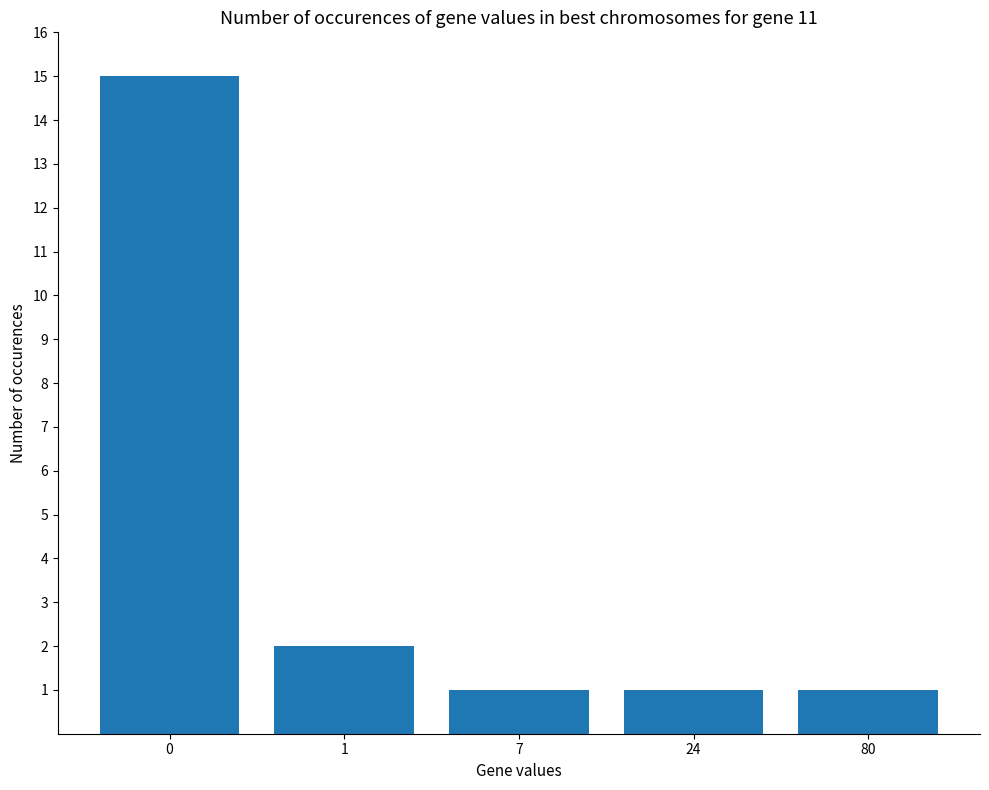

Reading right to left, transcribe all the data shown in this chart.

1	1	1	2	15